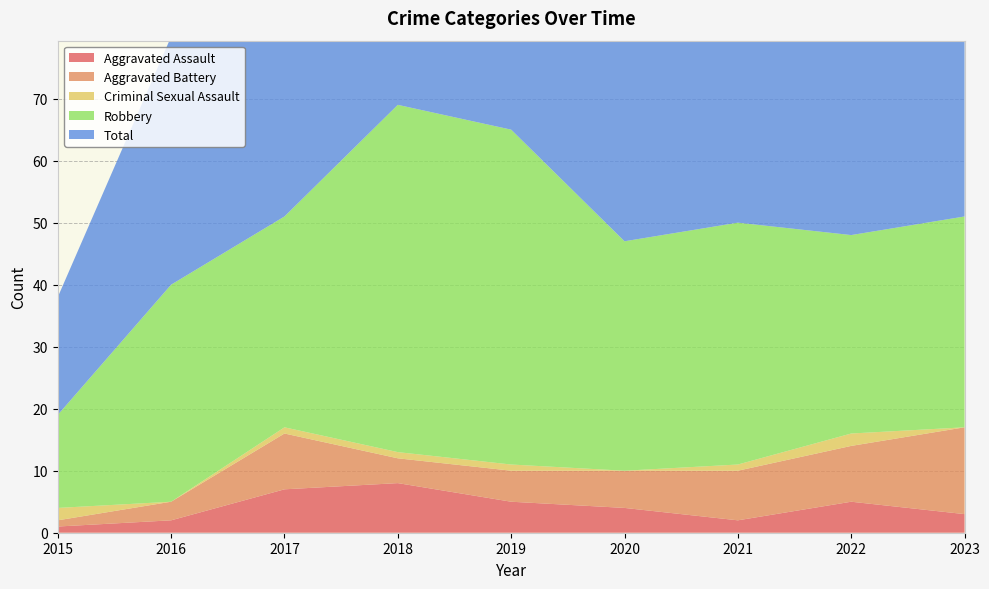

Reading right to left, what are all the values shown in this chart?

Aggravated Assault: 2023=3	2022=5	2021=2	2020=4	2019=5	2018=8	2017=7	2016=2	2015=1
Aggravated Battery: 2023=14	2022=9	2021=8	2020=6	2019=5	2018=4	2017=9	2016=3	2015=1
Criminal Sexual Assault: 2023=0	2022=2	2021=1	2020=0	2019=1	2018=1	2017=1	2016=0	2015=2
Robbery: 2023=34	2022=32	2021=39	2020=37	2019=54	2018=56	2017=34	2016=35	2015=15
Total: 2023=51	2022=49	2021=50	2020=47	2019=65	2018=69	2017=51	2016=40	2015=19